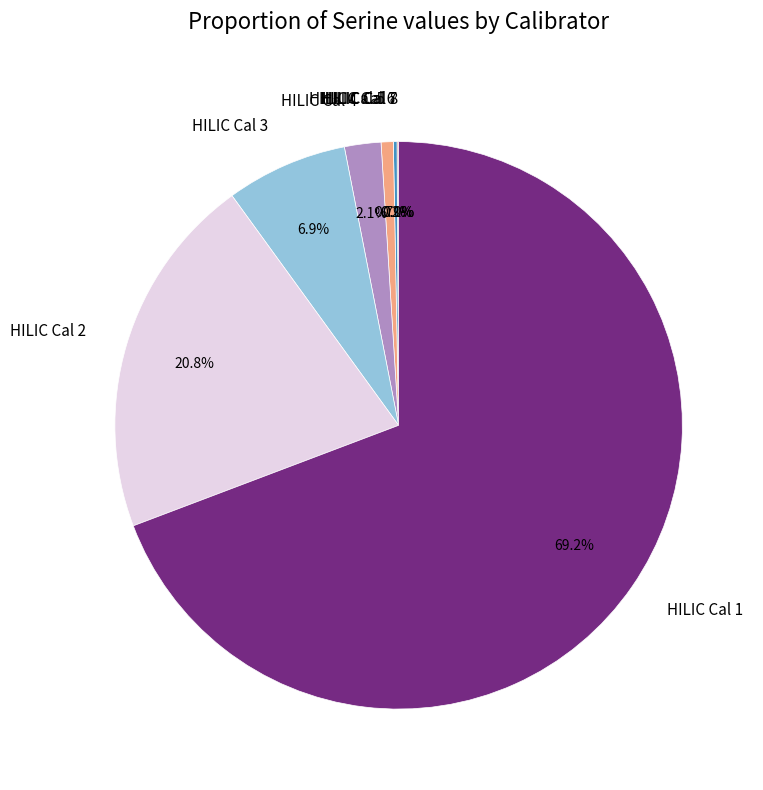

Which category accounts for the majority?

HILIC Cal 1